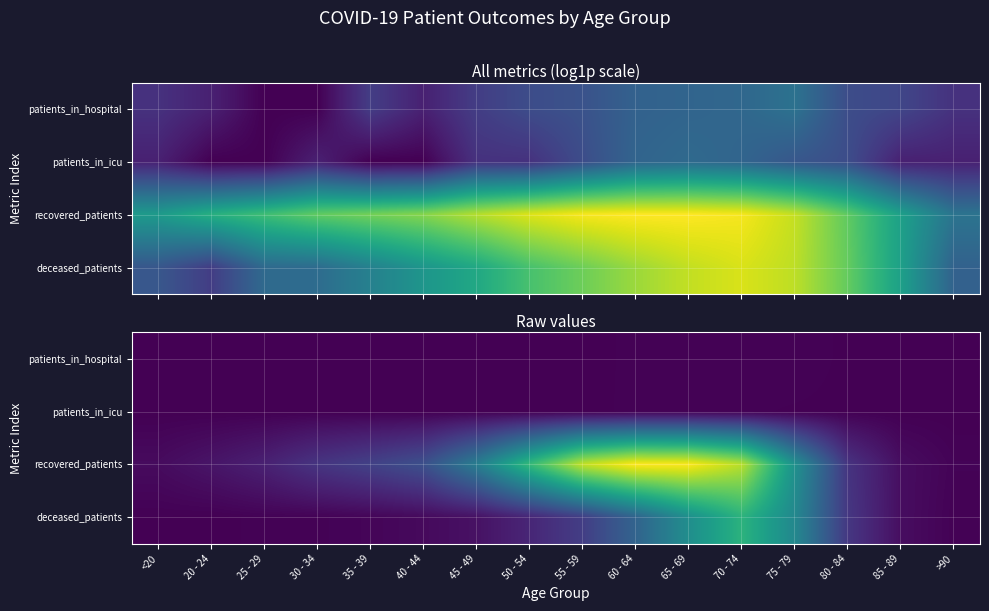

Which series has the largest total across all categories?

recovered_patients